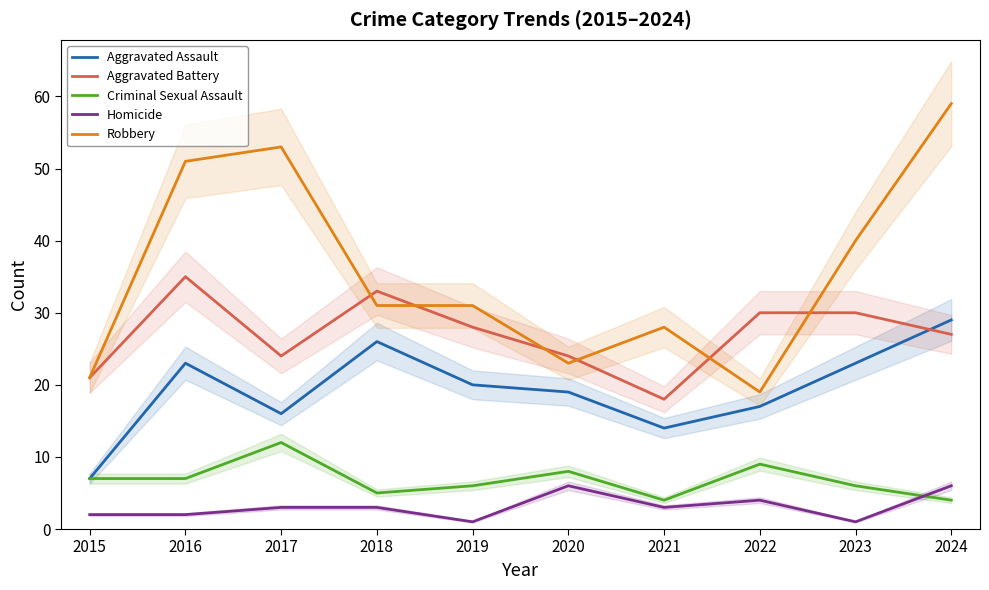

Reading left to right, transcribe all the data shown in this chart.

Aggravated Assault: 7	23	16	26	20	19	14	17	23	29
Aggravated Battery: 21	35	24	33	28	24	18	30	30	27
Criminal Sexual Assault: 7	7	12	5	6	8	4	9	6	4
Homicide: 2	2	3	3	1	6	3	4	1	6
Robbery: 21	51	53	31	31	23	28	19	40	59